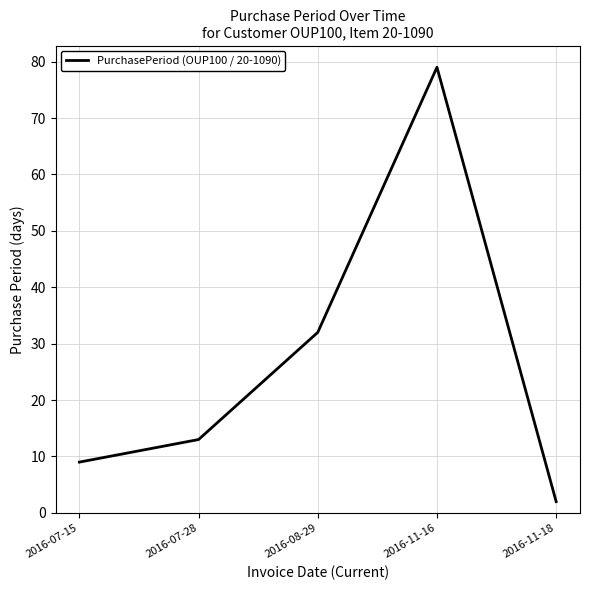

Reading right to left, list all the values displayed in this chart.

2	79	32	13	9